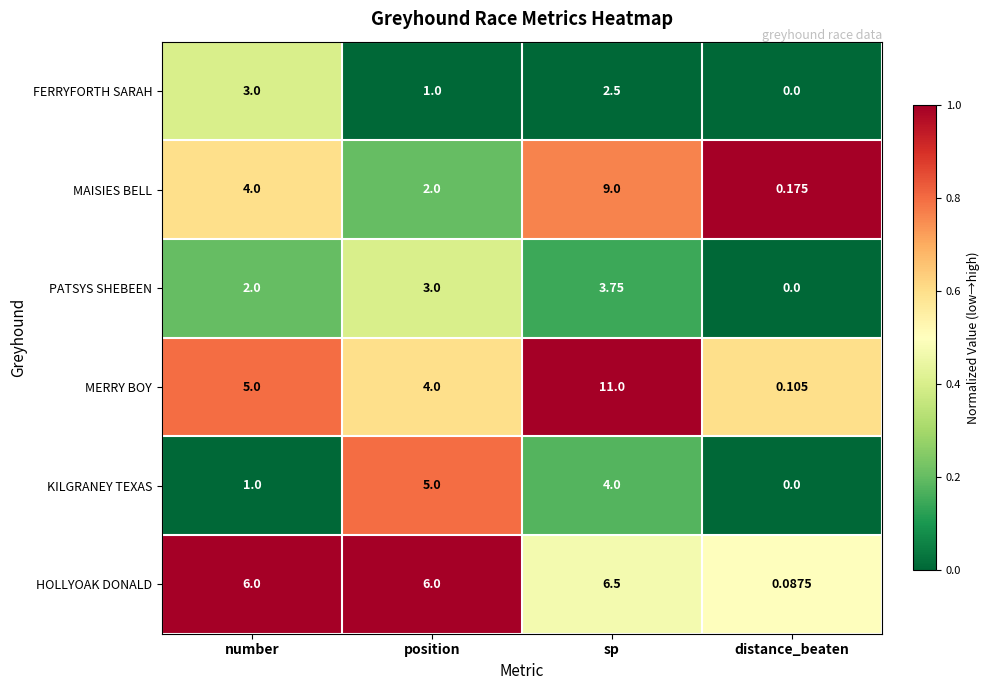

Which category has the lowest value across all series?

distance_beaten